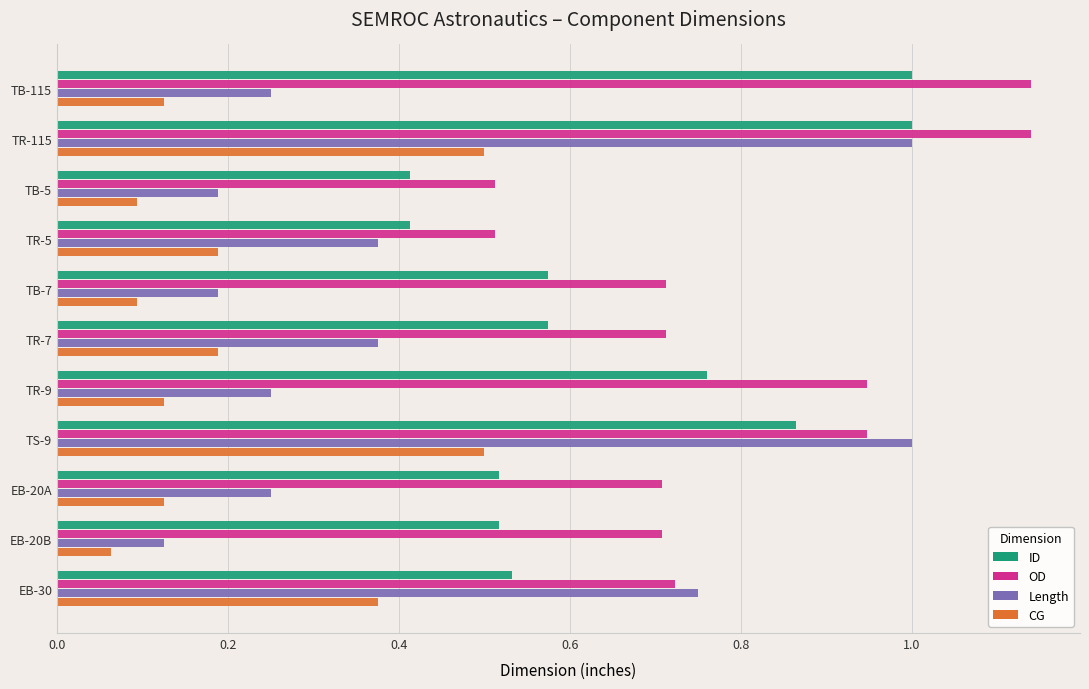

Which category has the lowest value across all series?

EB-20B